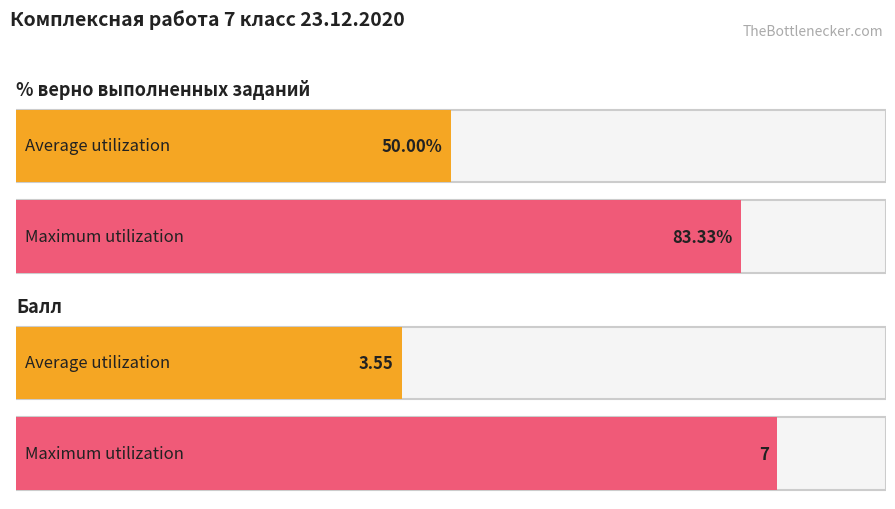

How many values in Задание 1 are above zero?

2